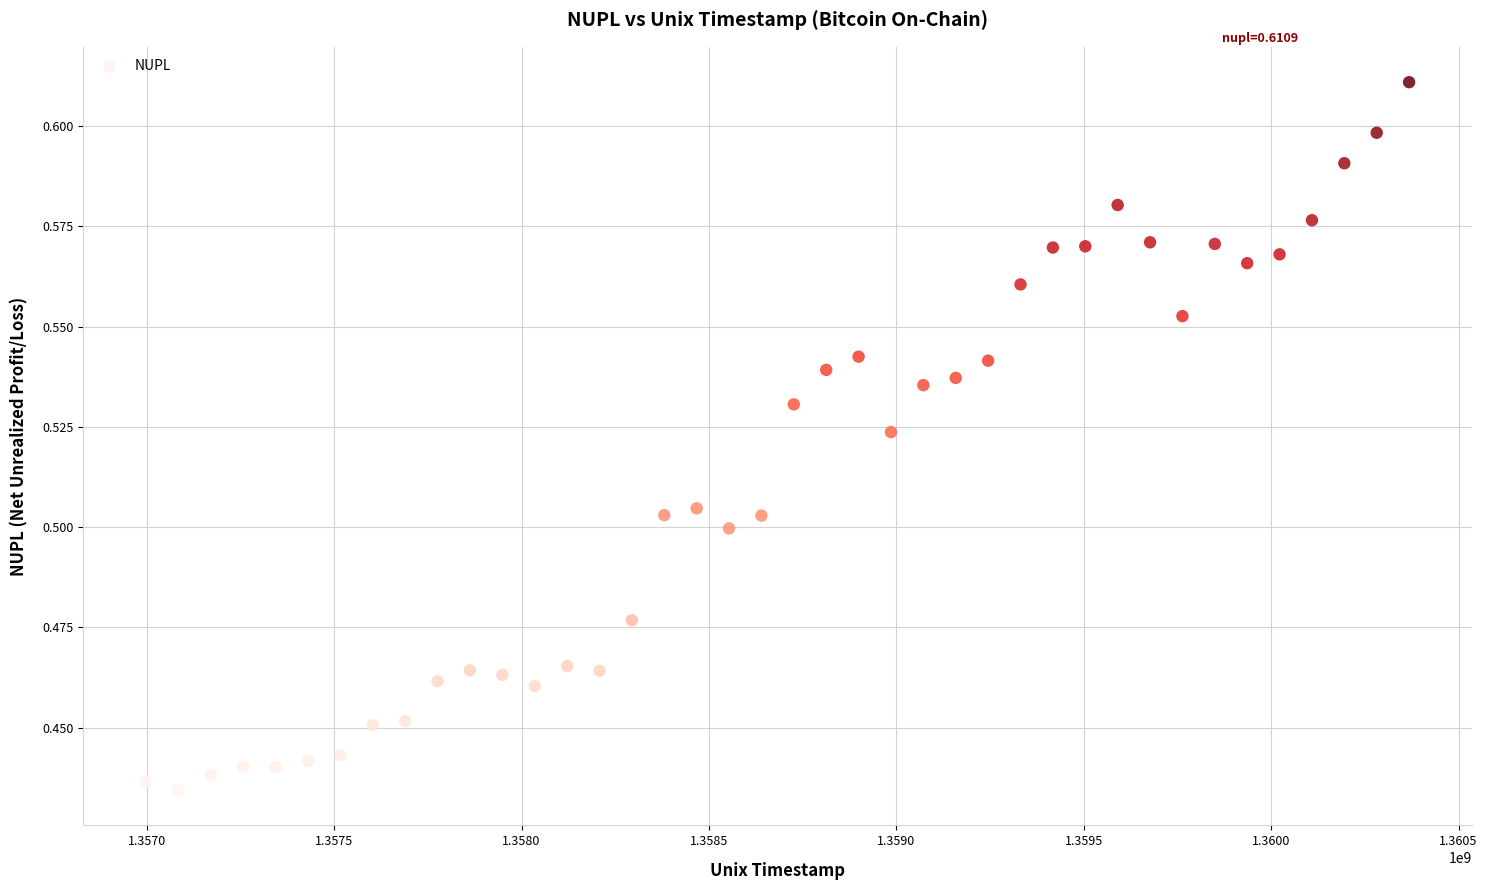

What is the range of X values (max minus min)?

3369600.0